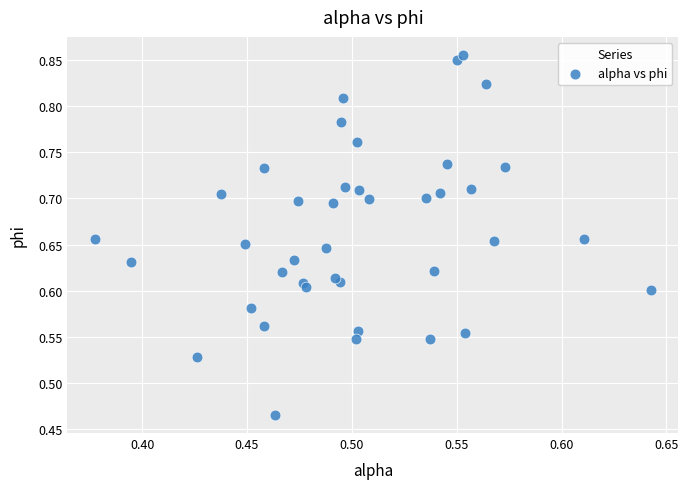

What is the range of Y values (max minus min)?

0.4